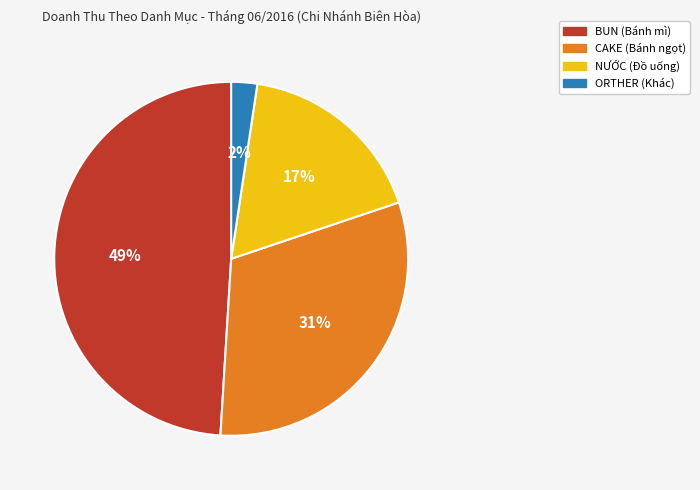

Is there any slice that represents more than half of the pie?

No